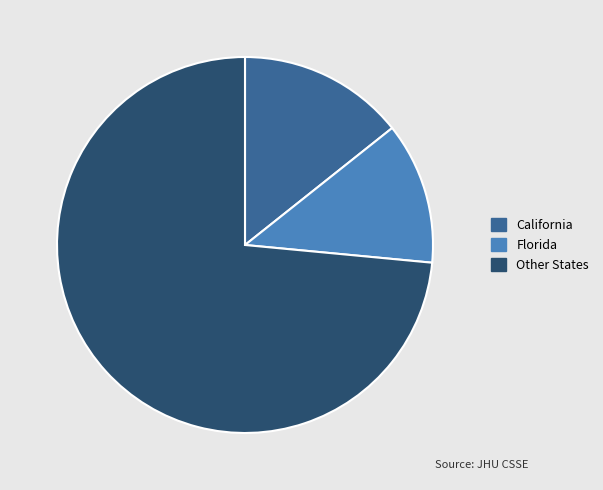

Is there a majority slice in this chart?

Yes